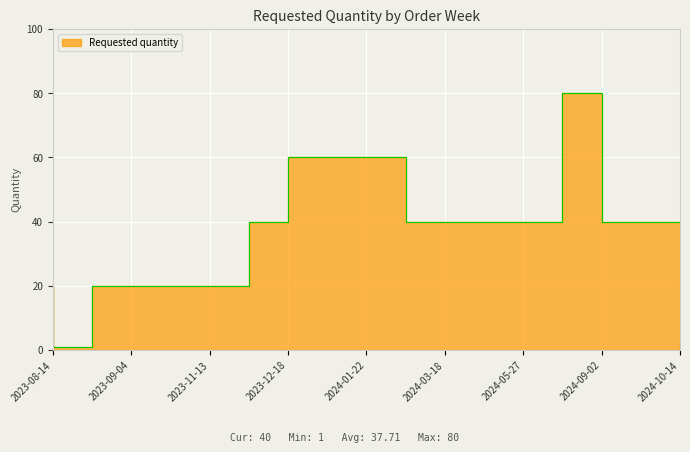

How many series are shown in this chart?

1